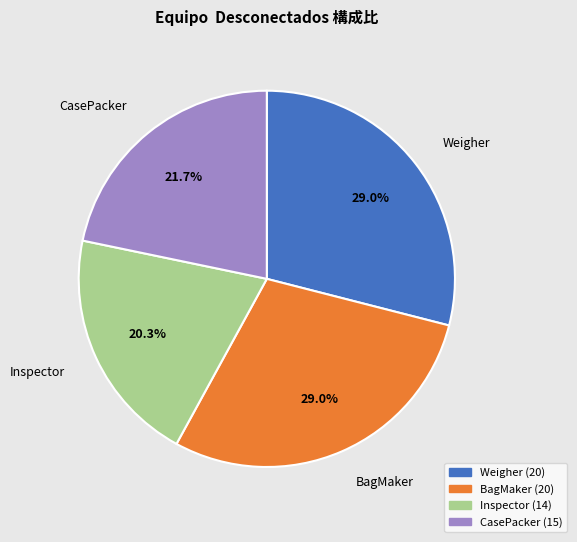

How many slices are in this pie chart?

4